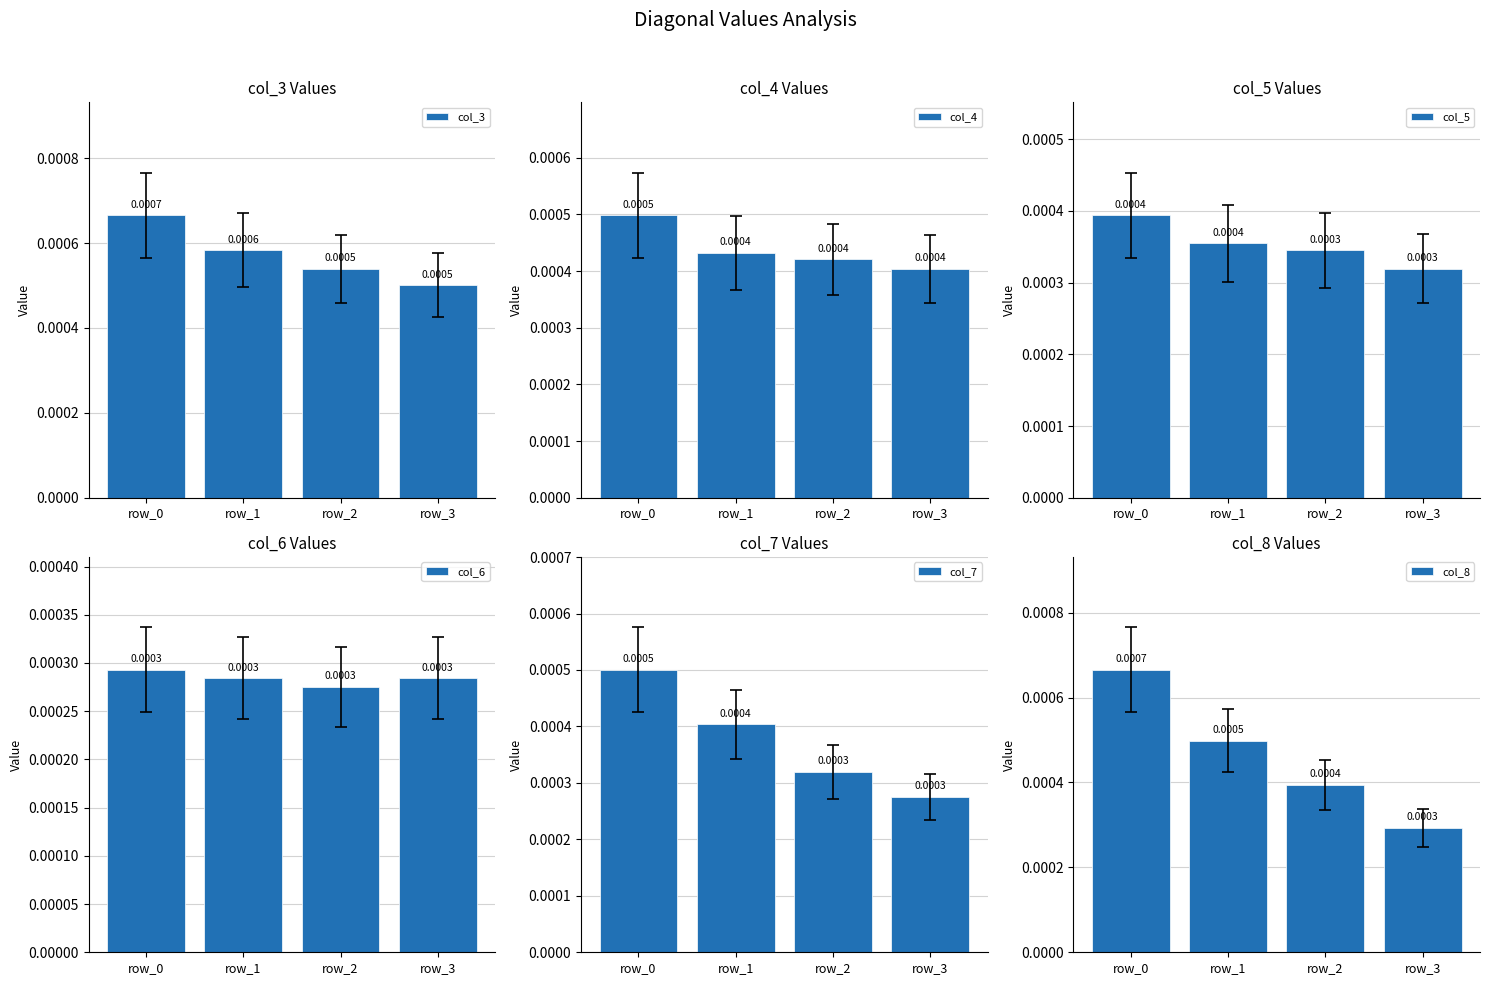

Is the value of col_8 at row_2 greater than the value of col_4 at row_0?

No